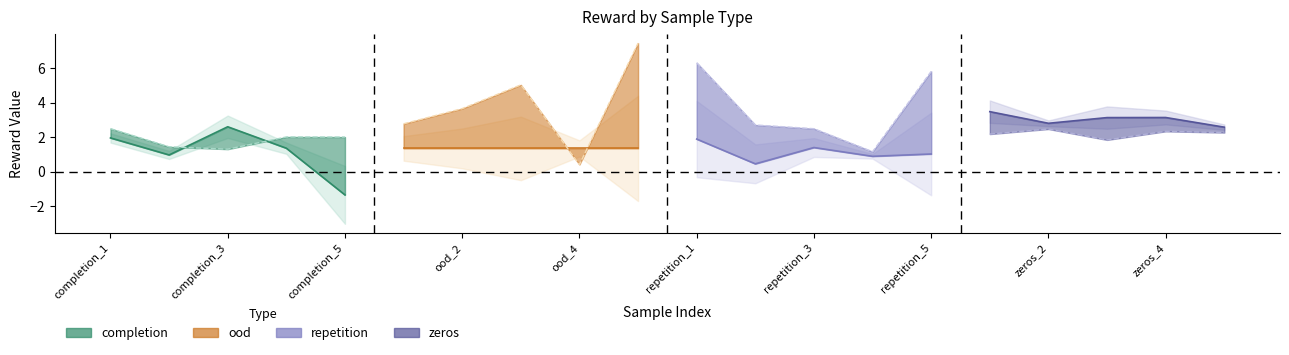

Is it true that rejected_reward equals 0.2 at ood_4?

False